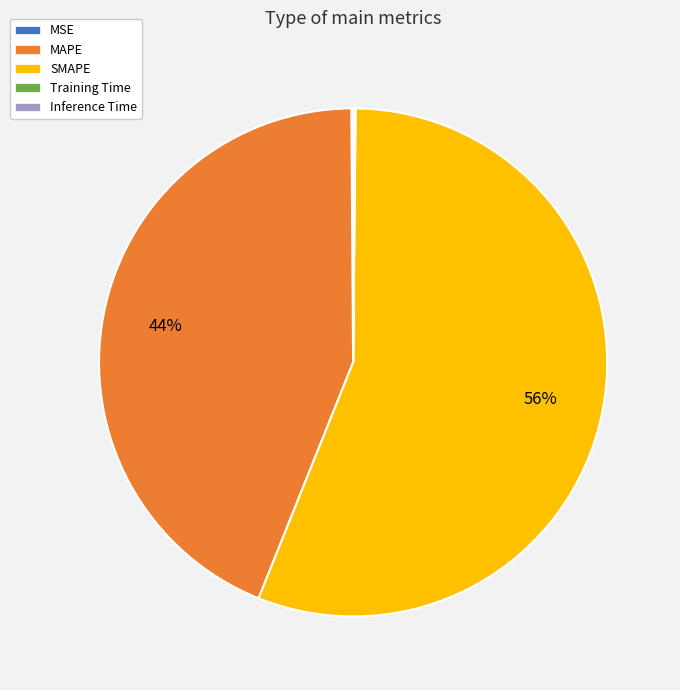

To the nearest percent, what is the average slice percentage?

20%